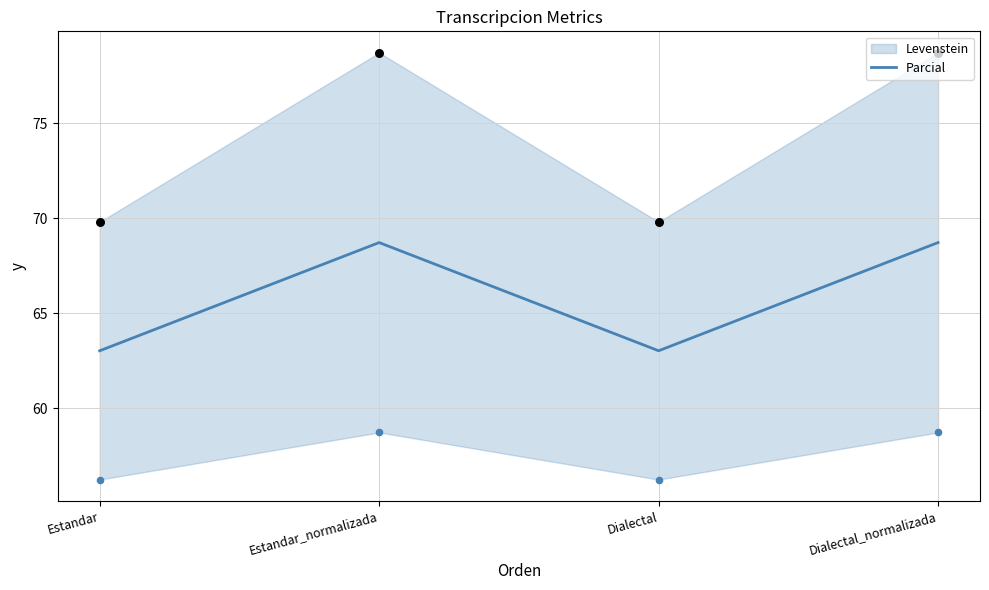

Which has a higher value, Estandar or Dialectal?

Estandar